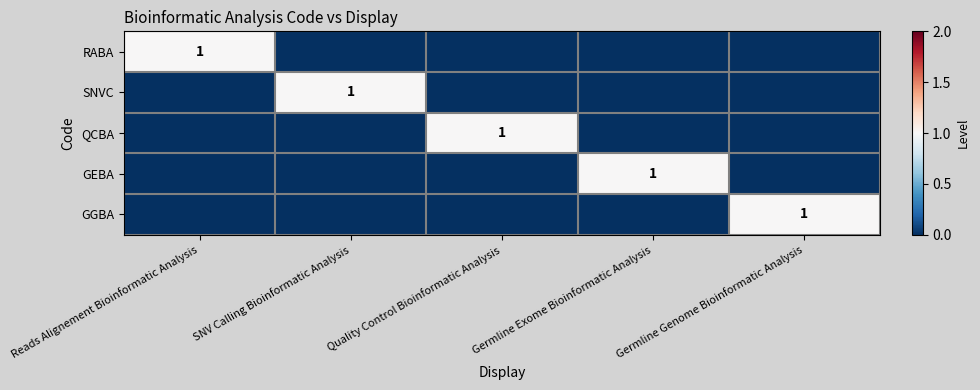

Between Reads Alignement Bioinformatic Analysis and SNV Calling Bioinformatic Analysis, which is larger?

Reads Alignement Bioinformatic Analysis